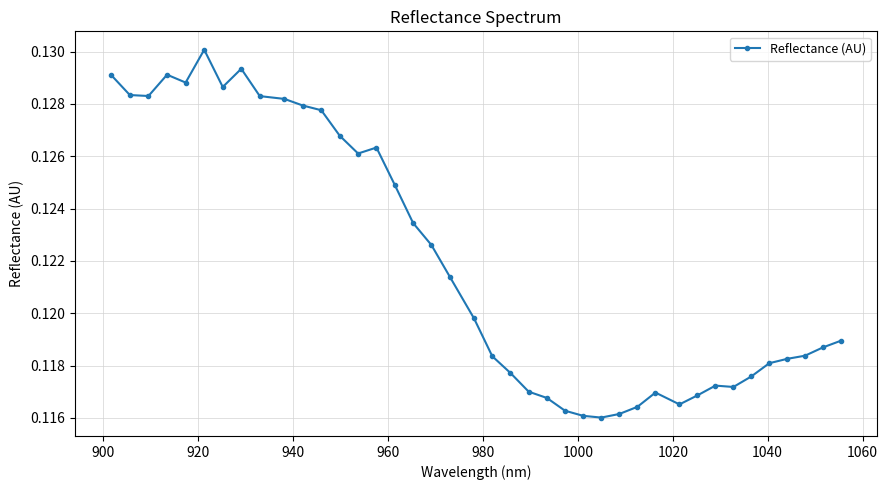

How many values are between 0 and 1?

40